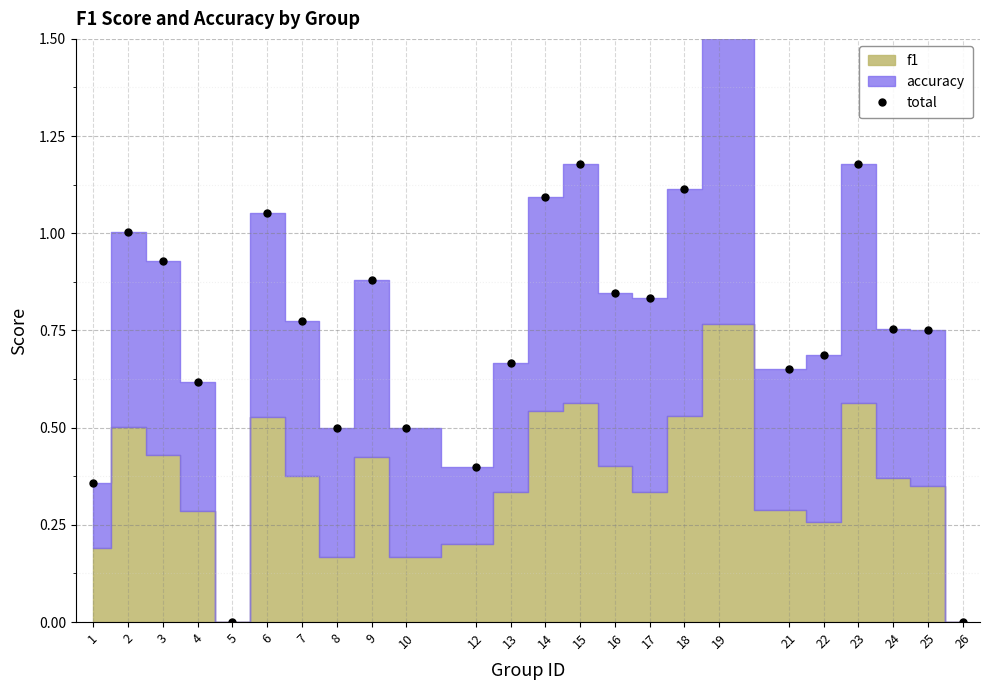

How many lines are shown in the chart?

1